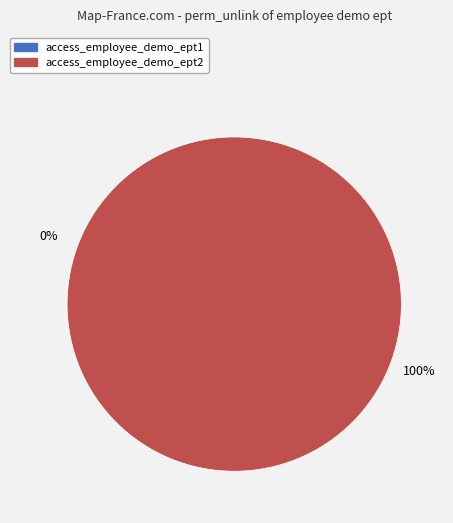

The access_employee_demo_ept1 slice represents 0% of the pie. True or false?

True